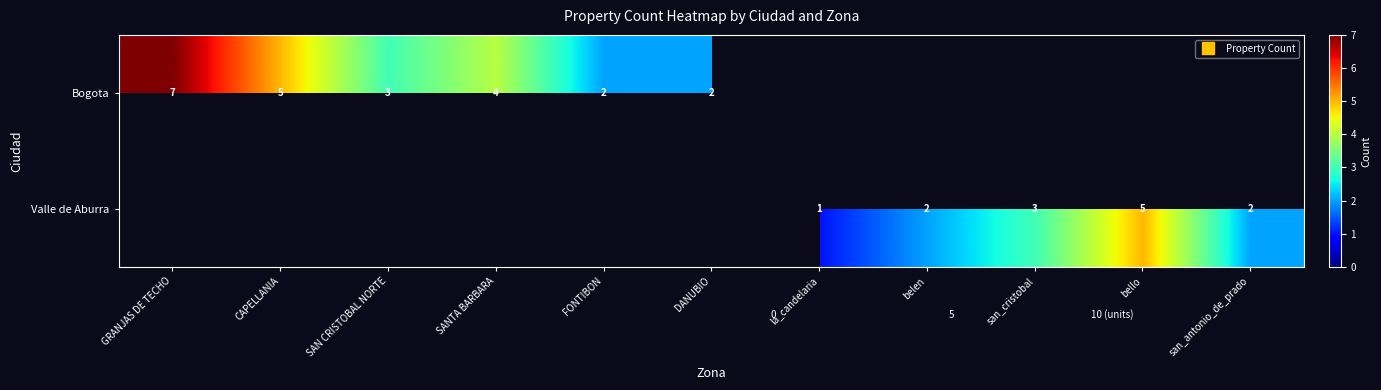

What is the difference between the maximum and minimum values in the Valle de Aburra series?

5